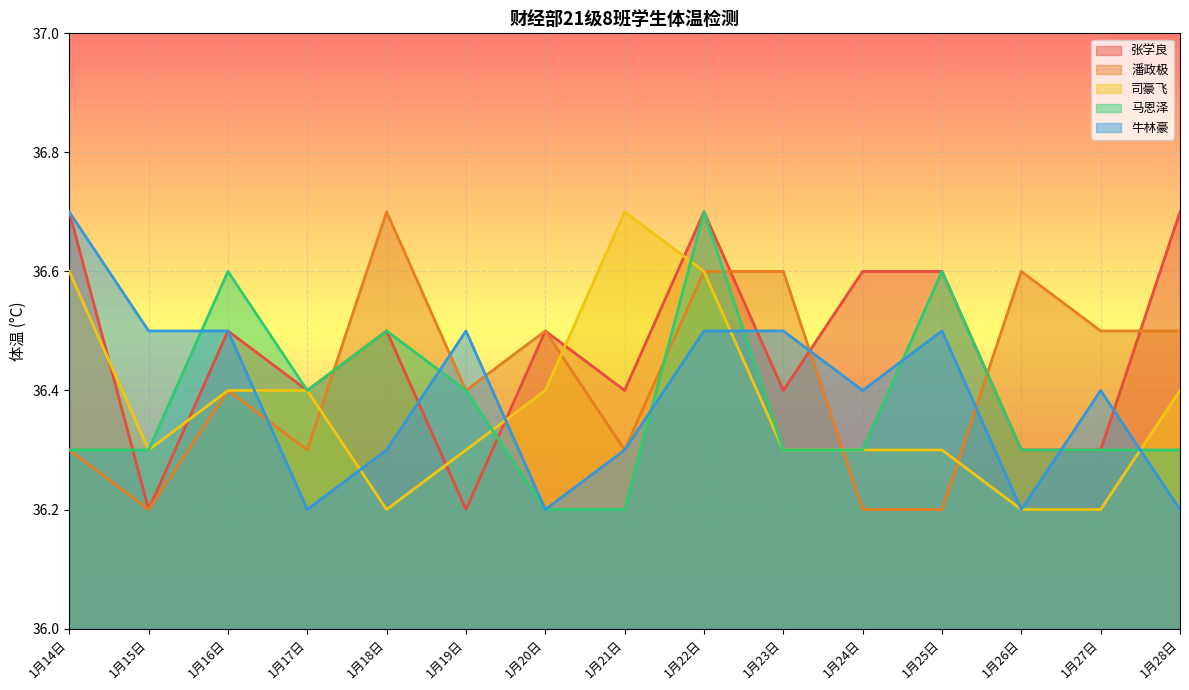

Does the chart display data point markers on the line(s)?

No